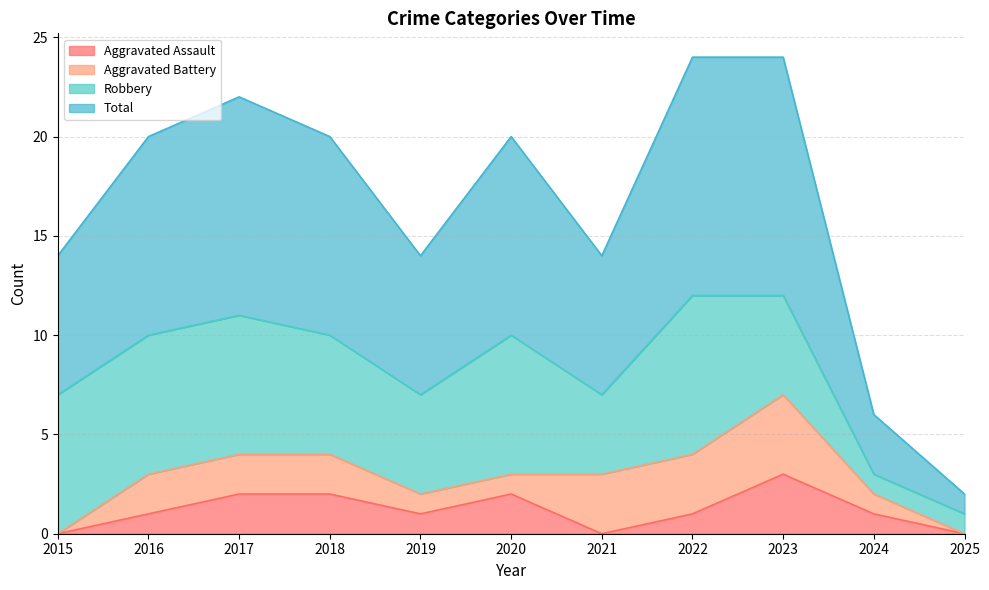

At which label does Aggravated Assault reach its peak?

2023